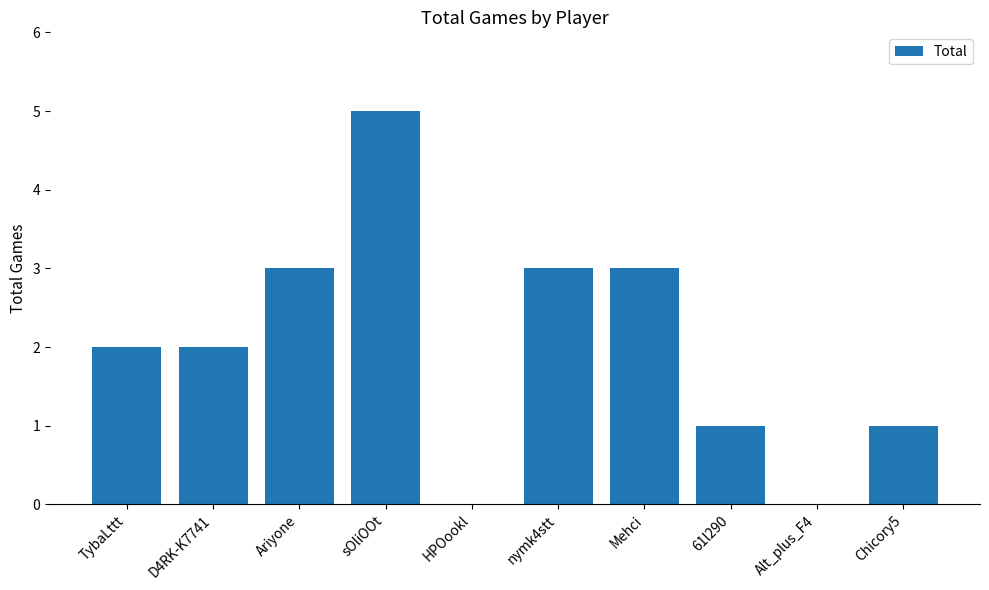

How many data points does each series have?

10